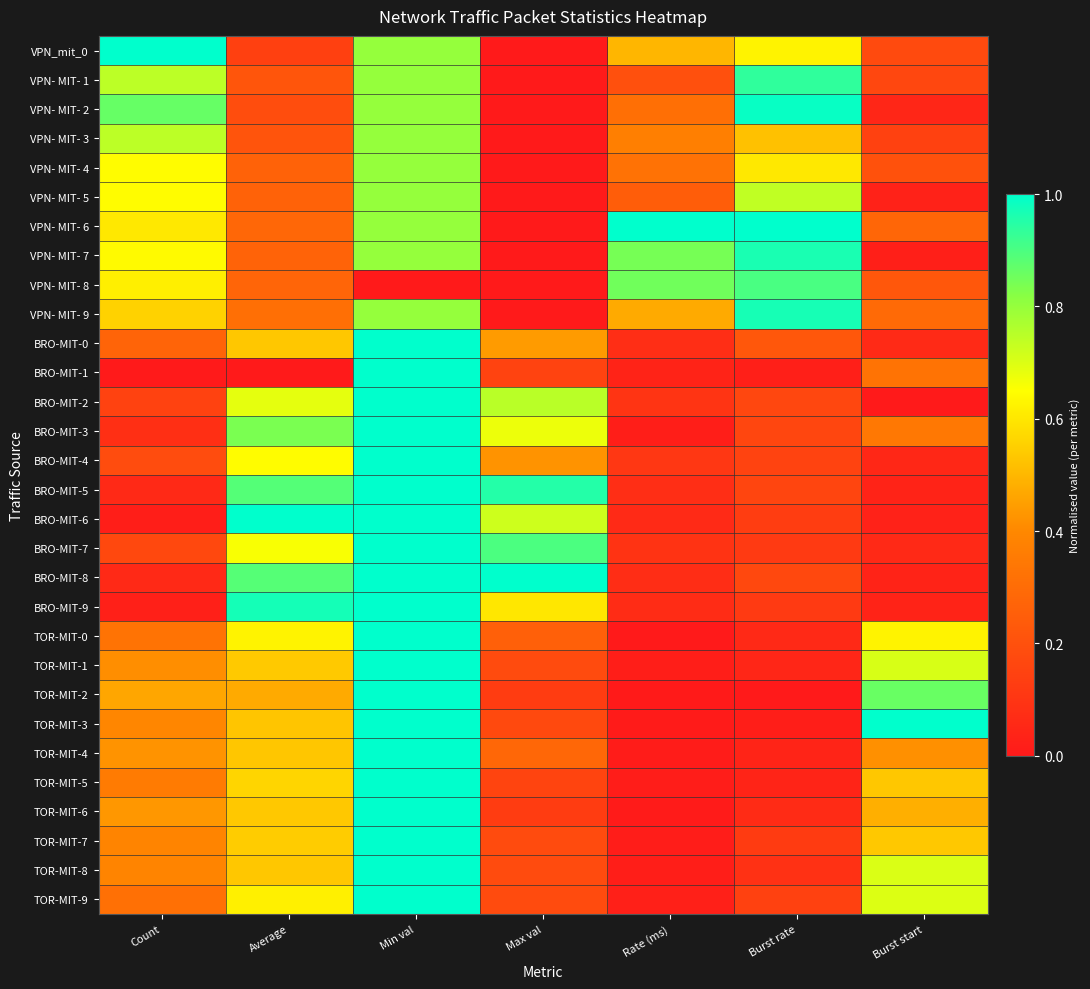

Reading right to left, what are all the values shown in this chart?

VPN_mit_0: Burst start=0.2	Burst rate=0.6	Rate (ms)=0.5	Max val=0.0	Min val=0.8	Average=0.1	Count=1.0
VPN- MIT- 1: Burst start=0.2	Burst rate=0.9	Rate (ms)=0.2	Max val=0.0	Min val=0.8	Average=0.2	Count=0.7
VPN- MIT- 2: Burst start=0.0	Burst rate=1.0	Rate (ms)=0.3	Max val=0.0	Min val=0.8	Average=0.2	Count=0.9
VPN- MIT- 3: Burst start=0.1	Burst rate=0.5	Rate (ms)=0.4	Max val=0.0	Min val=0.8	Average=0.2	Count=0.7
VPN- MIT- 4: Burst start=0.2	Burst rate=0.6	Rate (ms)=0.3	Max val=0.0	Min val=0.8	Average=0.3	Count=0.6
VPN- MIT- 5: Burst start=0.0	Burst rate=0.7	Rate (ms)=0.2	Max val=0.0	Min val=0.8	Average=0.3	Count=0.6
VPN- MIT- 6: Burst start=0.3	Burst rate=1.0	Rate (ms)=1.0	Max val=0.0	Min val=0.8	Average=0.3	Count=0.6
VPN- MIT- 7: Burst start=0.0	Burst rate=1.0	Rate (ms)=0.8	Max val=0.0	Min val=0.8	Average=0.3	Count=0.6
VPN- MIT- 8: Burst start=0.2	Burst rate=0.9	Rate (ms)=0.9	Max val=0.0	Min val=0.0	Average=0.3	Count=0.6
VPN- MIT- 9: Burst start=0.3	Burst rate=1.0	Rate (ms)=0.5	Max val=0.0	Min val=0.8	Average=0.3	Count=0.6
BRO-MIT-0: Burst start=0.1	Burst rate=0.2	Rate (ms)=0.1	Max val=0.4	Min val=1.0	Average=0.5	Count=0.3
BRO-MIT-1: Burst start=0.3	Burst rate=0.0	Rate (ms)=0.0	Max val=0.2	Min val=1.0	Average=0.0	Count=0.0
BRO-MIT-2: Burst start=0.0	Burst rate=0.2	Rate (ms)=0.1	Max val=0.7	Min val=1.0	Average=0.7	Count=0.1
BRO-MIT-3: Burst start=0.3	Burst rate=0.2	Rate (ms)=0.0	Max val=0.7	Min val=1.0	Average=0.8	Count=0.1
BRO-MIT-4: Burst start=0.0	Burst rate=0.2	Rate (ms)=0.1	Max val=0.4	Min val=1.0	Average=0.6	Count=0.2
BRO-MIT-5: Burst start=0.0	Burst rate=0.2	Rate (ms)=0.1	Max val=1.0	Min val=1.0	Average=0.9	Count=0.1
BRO-MIT-6: Burst start=0.0	Burst rate=0.1	Rate (ms)=0.1	Max val=0.7	Min val=1.0	Average=1.0	Count=0.0
BRO-MIT-7: Burst start=0.1	Burst rate=0.1	Rate (ms)=0.1	Max val=0.9	Min val=1.0	Average=0.7	Count=0.2
BRO-MIT-8: Burst start=0.0	Burst rate=0.2	Rate (ms)=0.1	Max val=1.0	Min val=1.0	Average=0.9	Count=0.1
BRO-MIT-9: Burst start=0.0	Burst rate=0.1	Rate (ms)=0.1	Max val=0.6	Min val=1.0	Average=1.0	Count=0.0
TOR-MIT-0: Burst start=0.6	Burst rate=0.1	Rate (ms)=0.0	Max val=0.3	Min val=1.0	Average=0.6	Count=0.3
TOR-MIT-1: Burst start=0.7	Burst rate=0.0	Rate (ms)=0.0	Max val=0.2	Min val=1.0	Average=0.5	Count=0.4
TOR-MIT-2: Burst start=0.9	Burst rate=0.0	Rate (ms)=0.0	Max val=0.1	Min val=1.0	Average=0.5	Count=0.5
TOR-MIT-3: Burst start=1.0	Burst rate=0.0	Rate (ms)=0.0	Max val=0.2	Min val=1.0	Average=0.5	Count=0.4
TOR-MIT-4: Burst start=0.4	Burst rate=0.0	Rate (ms)=0.0	Max val=0.3	Min val=1.0	Average=0.5	Count=0.4
TOR-MIT-5: Burst start=0.5	Burst rate=0.0	Rate (ms)=0.0	Max val=0.2	Min val=1.0	Average=0.6	Count=0.4
TOR-MIT-6: Burst start=0.5	Burst rate=0.1	Rate (ms)=0.0	Max val=0.1	Min val=1.0	Average=0.5	Count=0.4
TOR-MIT-7: Burst start=0.5	Burst rate=0.1	Rate (ms)=0.0	Max val=0.2	Min val=1.0	Average=0.5	Count=0.4
TOR-MIT-8: Burst start=0.7	Burst rate=0.1	Rate (ms)=0.0	Max val=0.2	Min val=1.0	Average=0.5	Count=0.4
TOR-MIT-9: Burst start=0.7	Burst rate=0.1	Rate (ms)=0.0	Max val=0.2	Min val=1.0	Average=0.6	Count=0.3